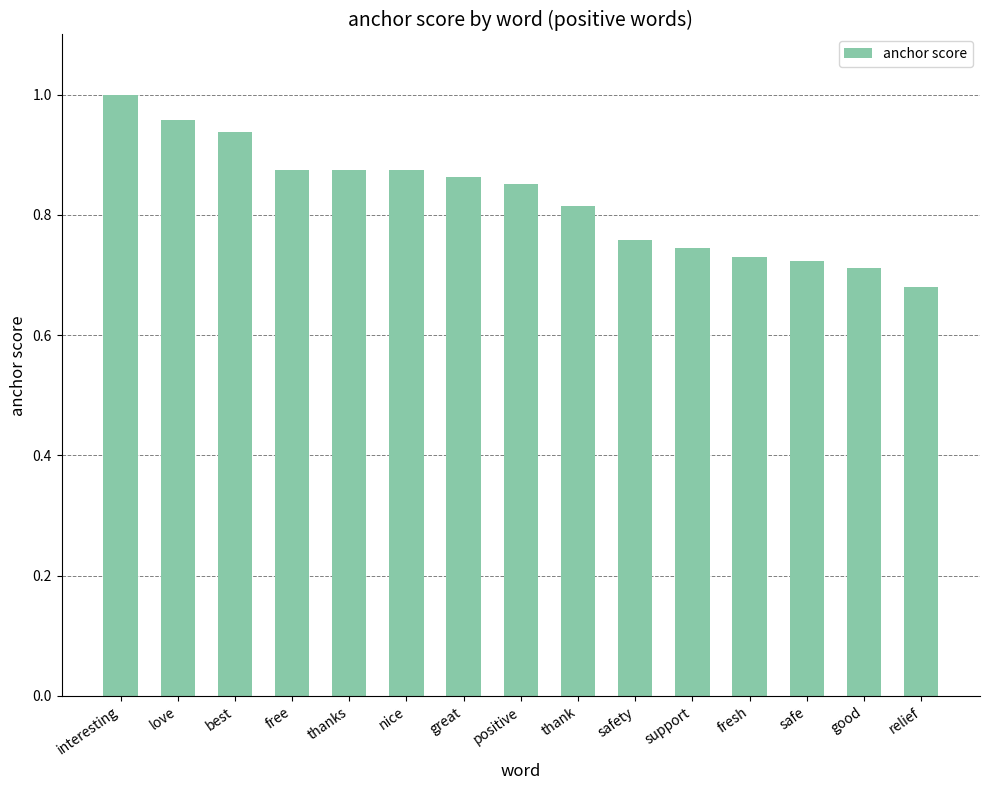

Which label corresponds to the smallest value in the chart?

relief